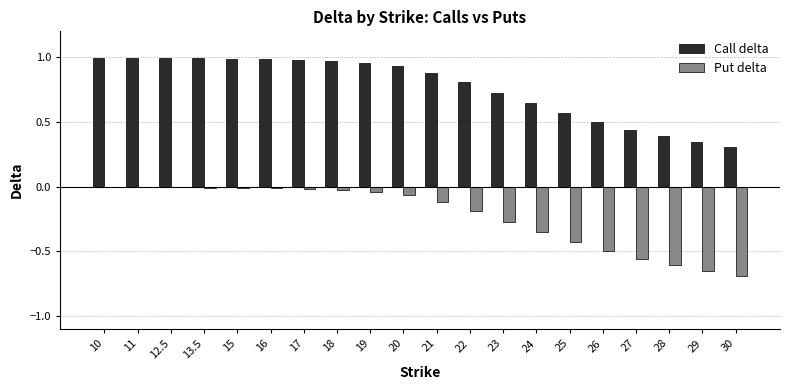

Between 21 and 25, which series saw the biggest shift?

Put delta